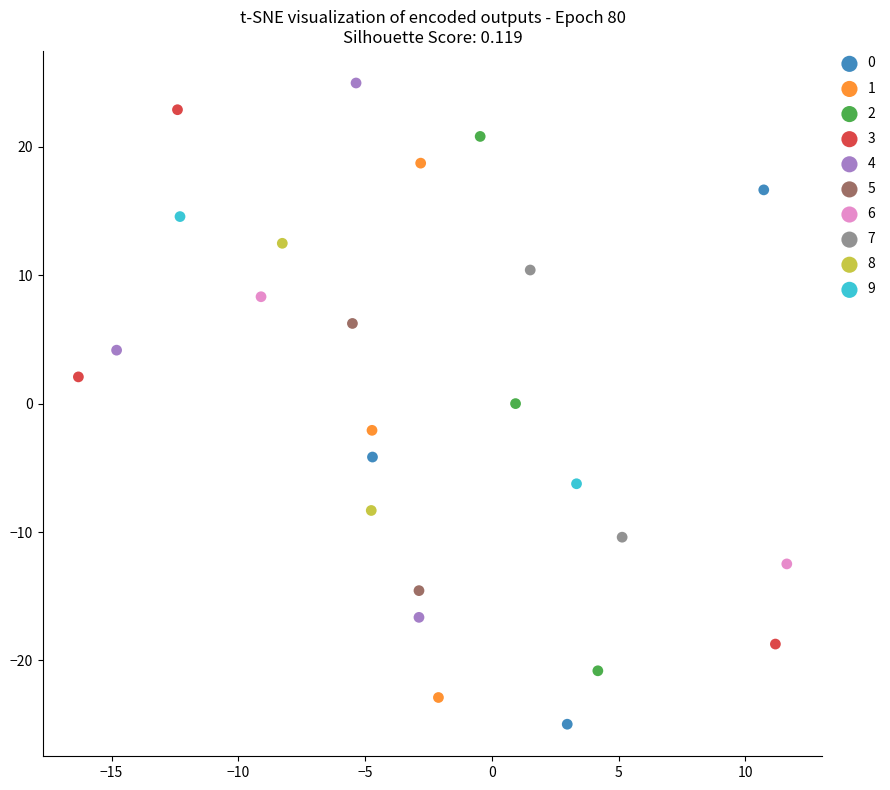

What are all the series names shown in the legend?

0, 1, 2, 3, 4, 5, 6, 7, 8, 9